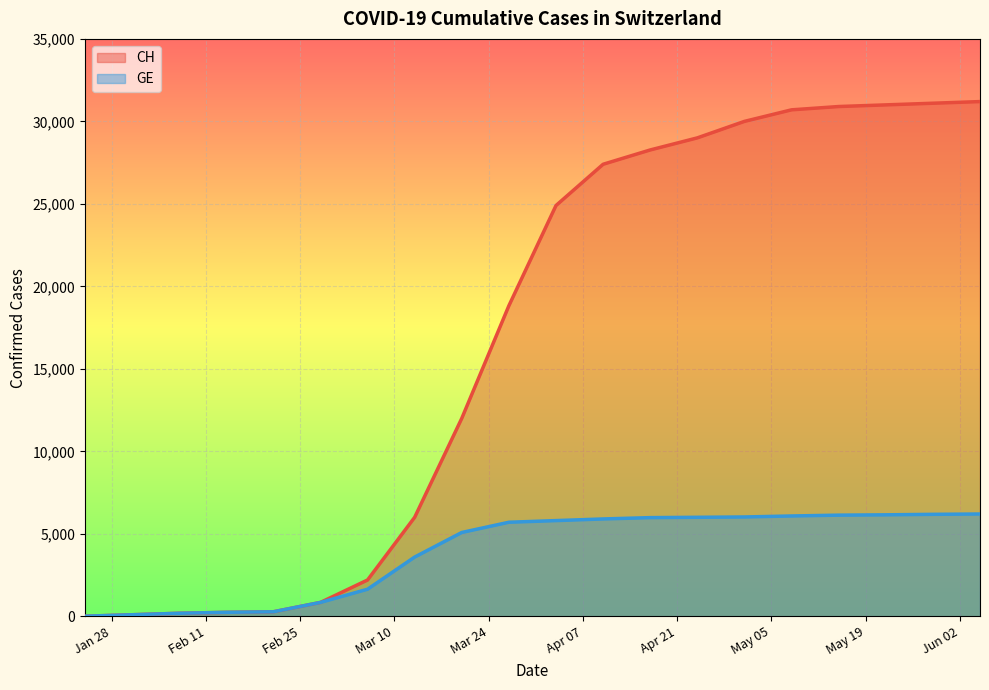

Which series has the largest total across all categories?

CH